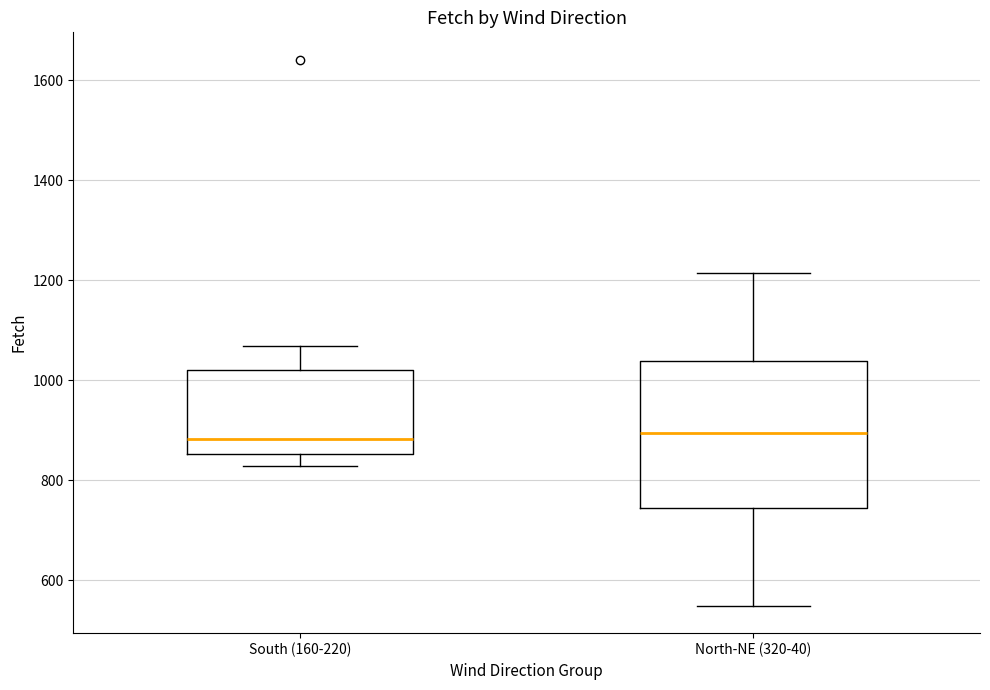

Reading left to right, read every box against the y-axis: the position of its median line, the range the box covers, and the ends of its whiskers. The values are not printed on the chart, so give them approximately, as read against the axis.

South (160-220): median 880, box 860 to 1020, whiskers 820 to 1060
North-NE (320-40): median 900, box 740 to 1040, whiskers 540 to 1220